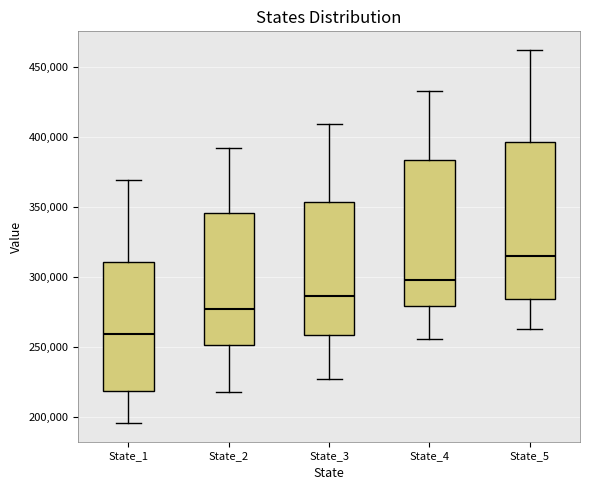

Where is the upper edge of the box for State_5 on the y-axis? The values are not printed on the chart, so give them approximately, as read against the axis.

395000